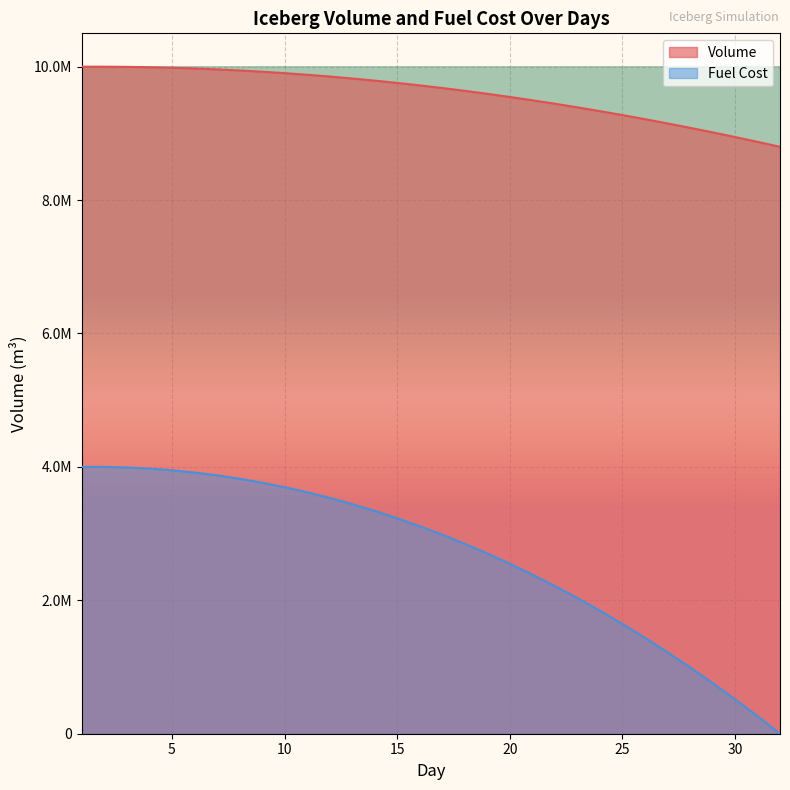

Which series changed the most between 5 and 19?

Fuel Cost